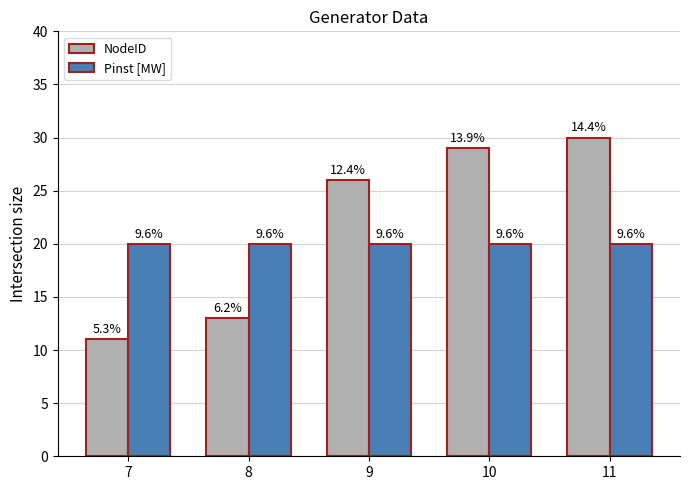

How many bars are there in each group?

2